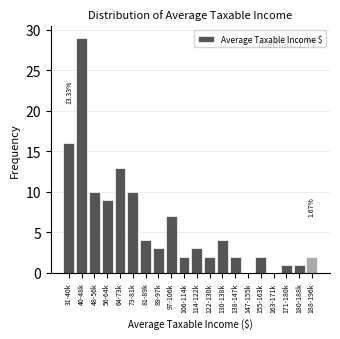

What is the change in value from 97-106k to 147-155k?

-7